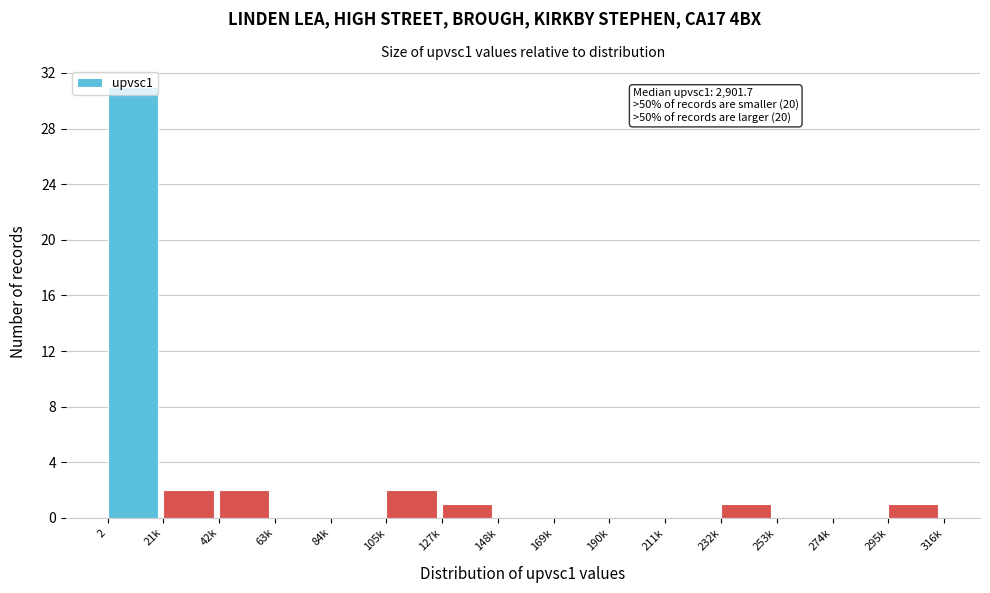

What is the change in value from 2 to 21k?

-29